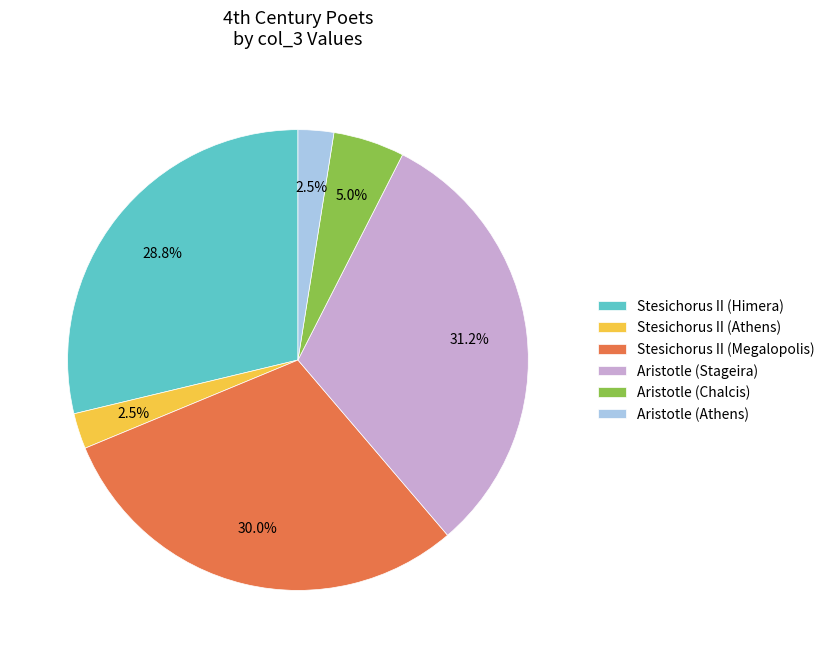

Combined, do Aristotle (Stageira) and Stesichorus II (Athens) account for over 50%?

No